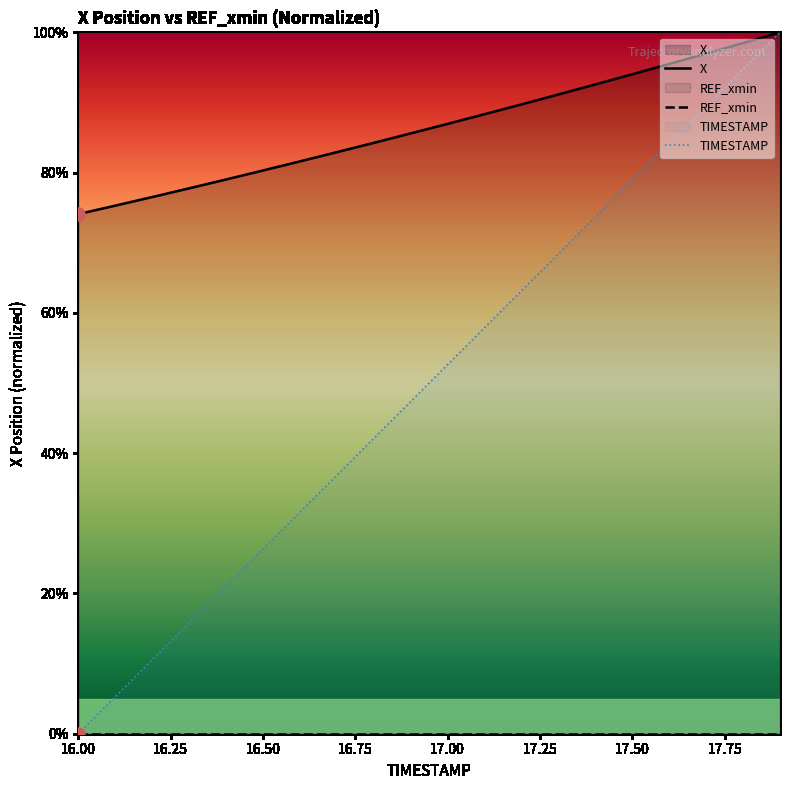

Which series has the largest total across all categories?

X